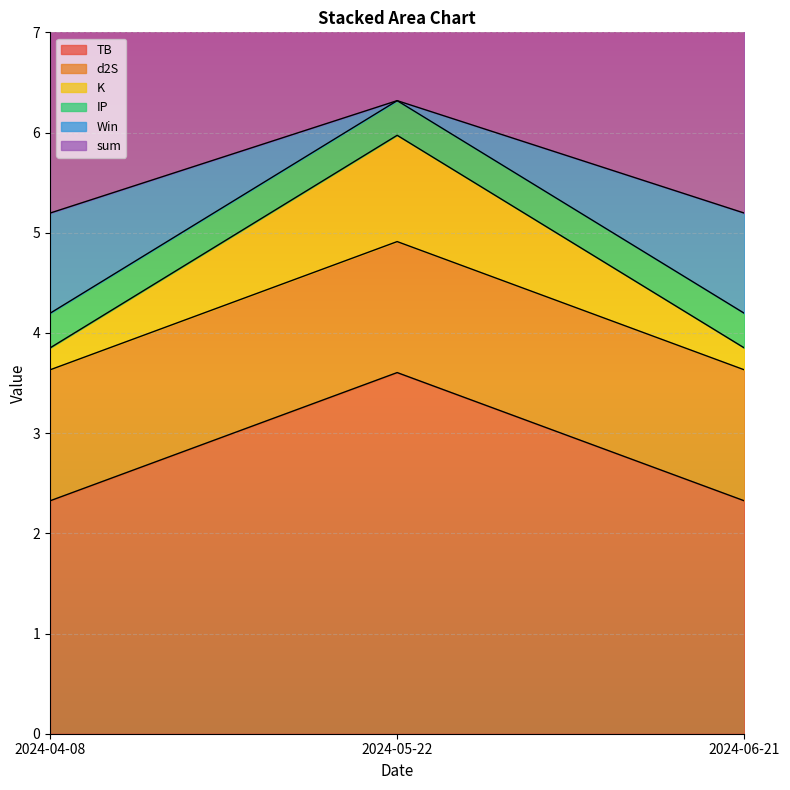

Does the chart display data point markers on the line(s)?

No